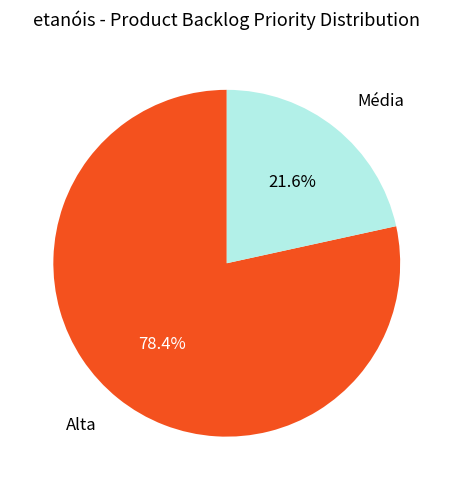

Is there a majority slice in this chart?

Yes